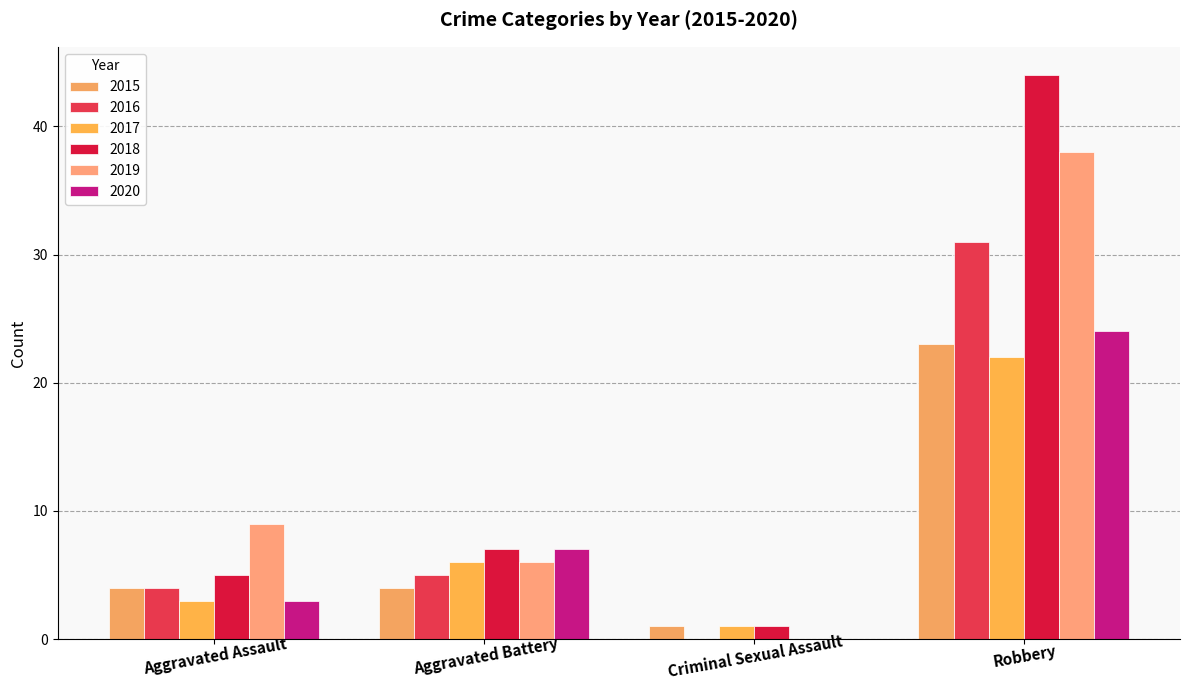

Does the chart contain stacked bars?

No